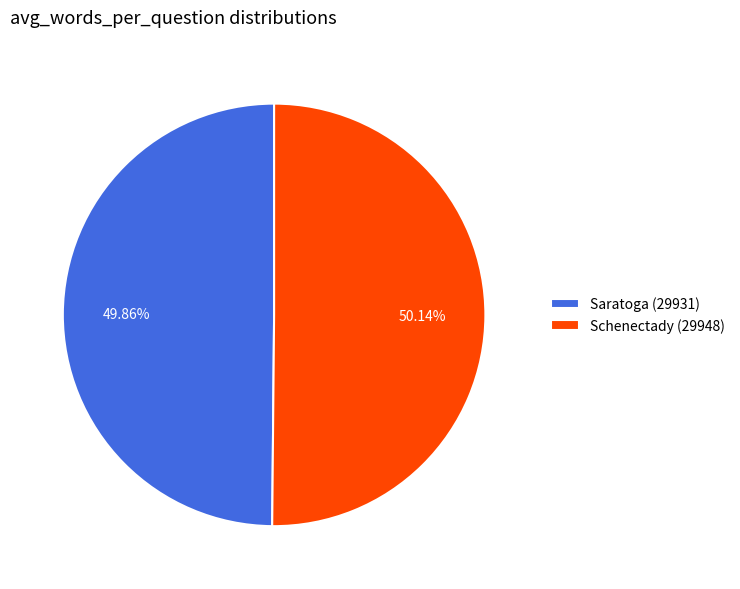

Does any single category account for the majority?

Yes